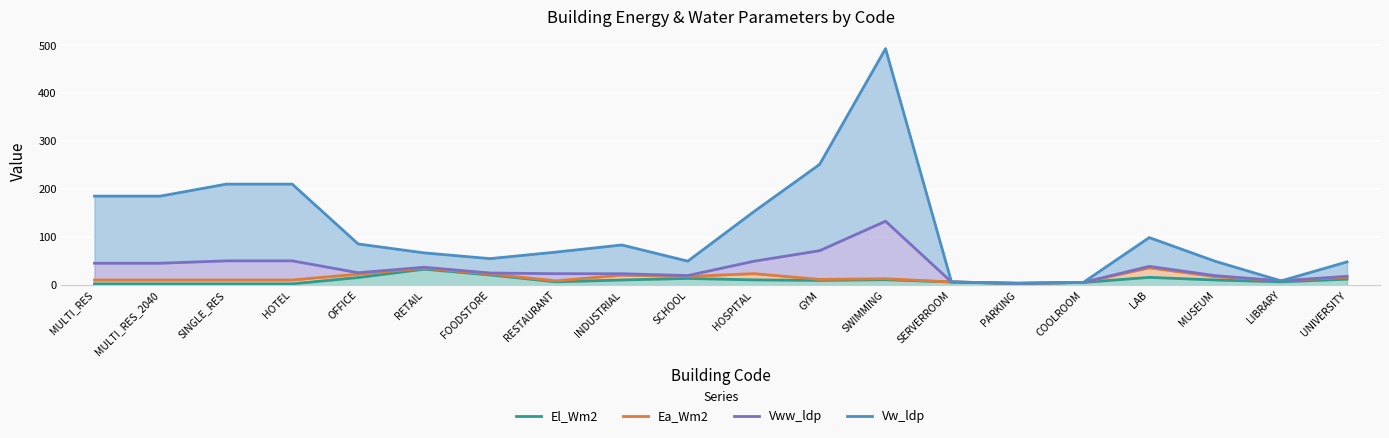

How many lines are shown in the chart?

4